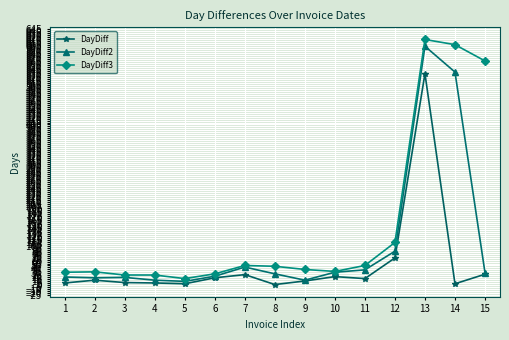

What is the maximum value shown in the chart?

619